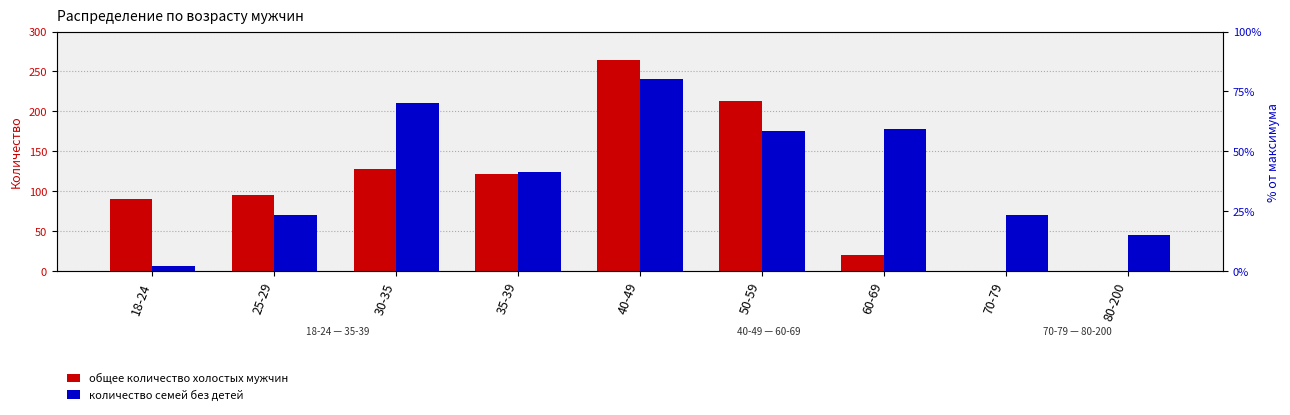

Rank the categories by количество семей без детей value from lowest to highest.

18-24, 80-200, 25-29, 70-79, 35-39, 50-59, 60-69, 30-35, 40-49